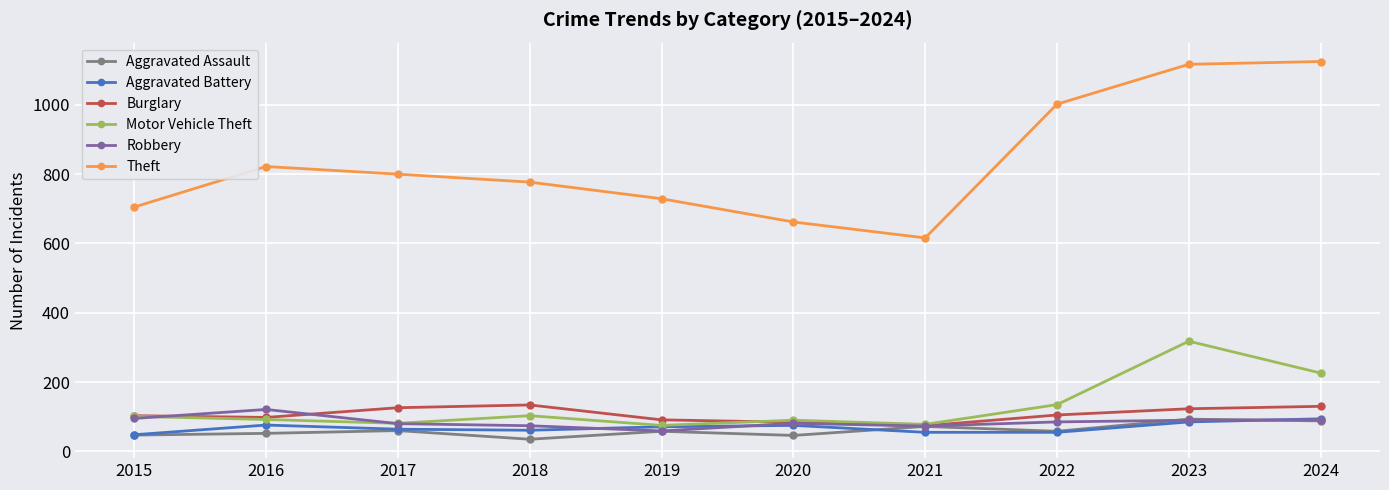

True or false: Robbery has a value of 90 at 2023.

True